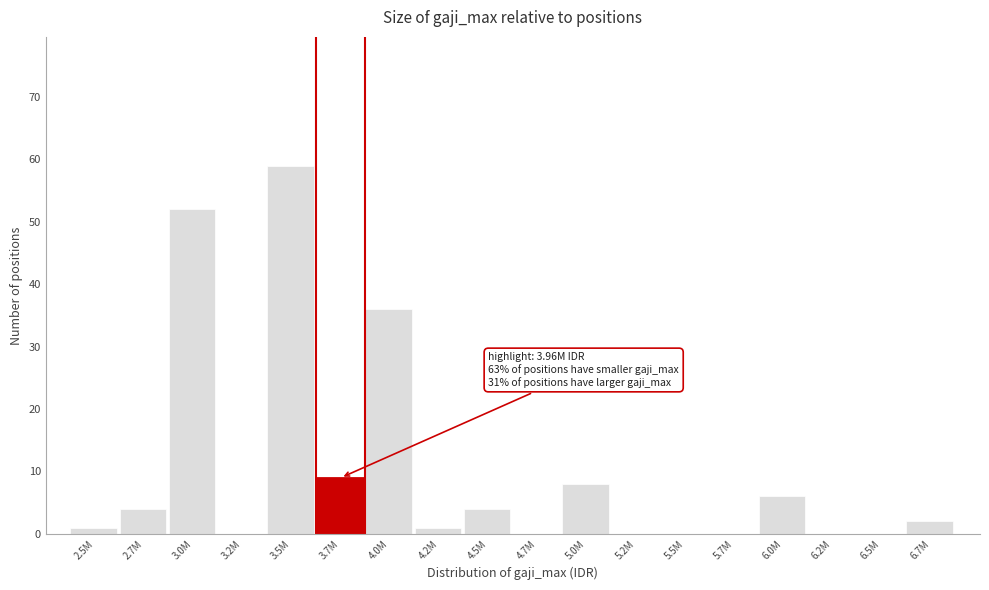

Reading right to left, transcribe all the data shown in this chart.

6.7M=2	6.5M=0	6.2M=0	6.0M=6	5.7M=0	5.5M=0	5.2M=0	5.0M=8	4.7M=0	4.5M=4	4.2M=1	4.0M=36	3.7M=9	3.5M=59	3.2M=0	3.0M=52	2.7M=4	2.5M=1